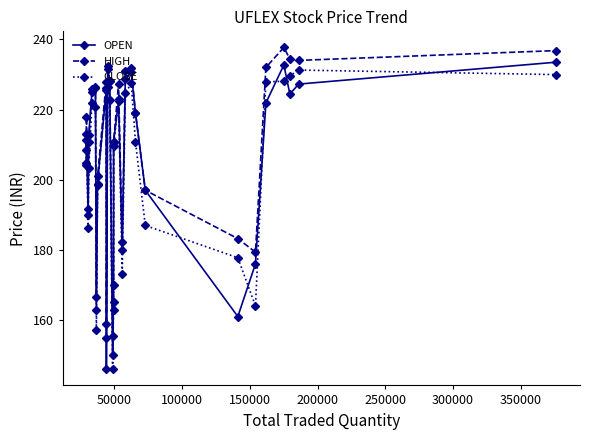

What are all the series names shown in the legend?

OPEN, HIGH, CLOSE